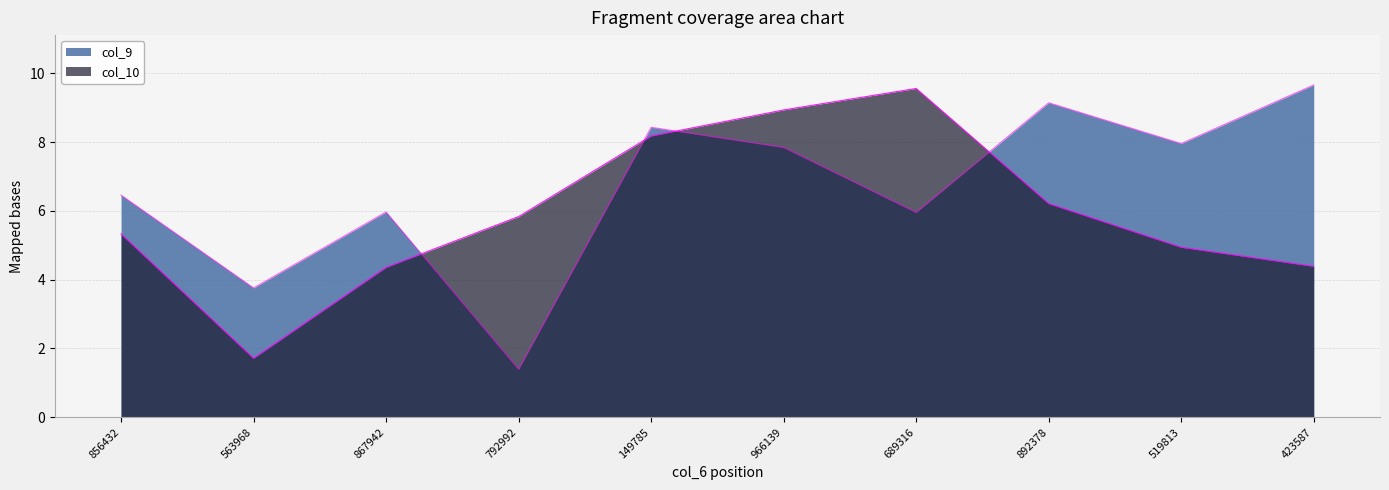

What is the label of the 5th point from the right?

966139